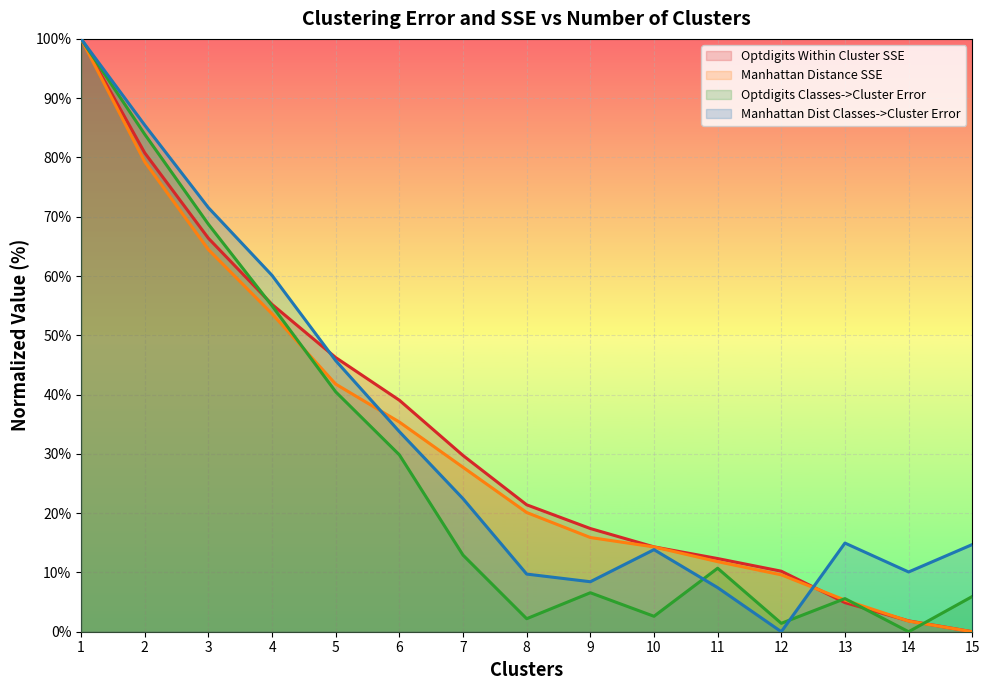

Reading left to right, what are all the values shown in this chart?

Optdigits Within Cluster SSE: 1=100.0	2=80.8	3=66.4	4=55.2	5=46.2	6=39.0	7=29.7	8=21.4	9=17.4	10=14.3	11=12.3	12=10.2	13=4.9	14=1.8	15=0.0
Manhattan Distance SSE: 1=100.0	2=79.3	3=64.5	4=53.6	5=41.8	6=35.4	7=27.7	8=20.1	9=15.9	10=14.3	11=11.8	12=9.6	13=5.3	14=1.8	15=0.0
Optdigits Classes->Cluster Error: 1=100.0	2=83.9	3=68.7	4=55.0	5=40.5	6=29.8	7=12.9	8=2.2	9=6.6	10=2.6	11=10.7	12=1.4	13=5.6	14=0.0	15=5.9
Manhattan Dist Classes->Cluster Error: 1=100.0	2=85.4	3=71.5	4=60.1	5=45.7	6=33.7	7=22.4	8=9.7	9=8.4	10=13.8	11=7.4	12=0.0	13=15.0	14=10.1	15=14.7